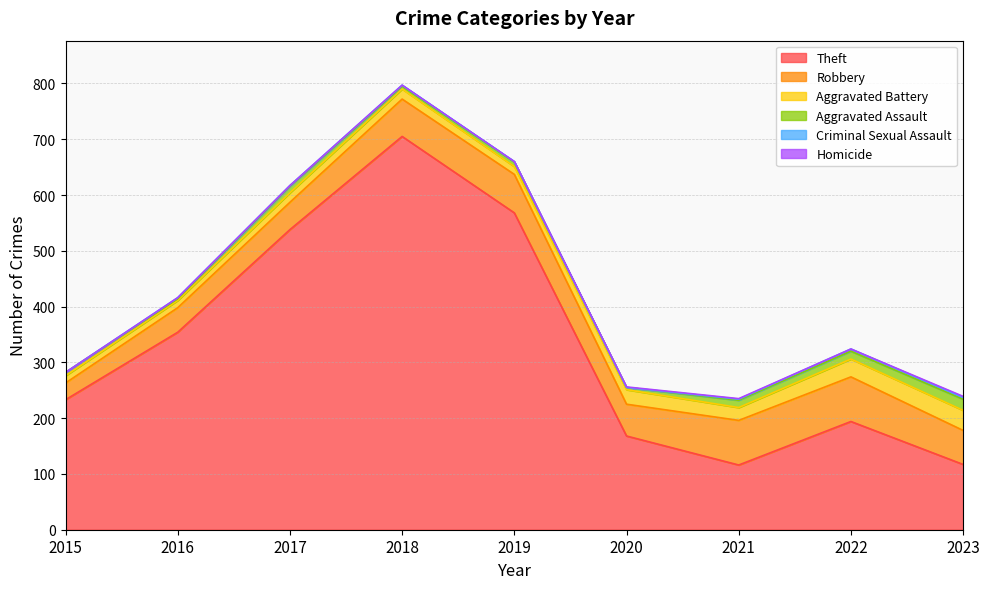

Which category has the lowest value in the Aggravated Assault series?

2016